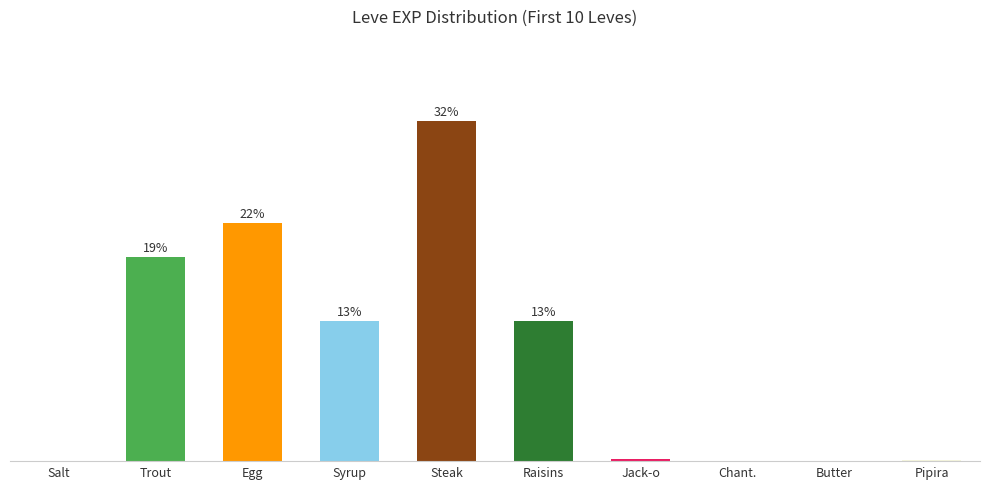

Are the bars horizontal?

No